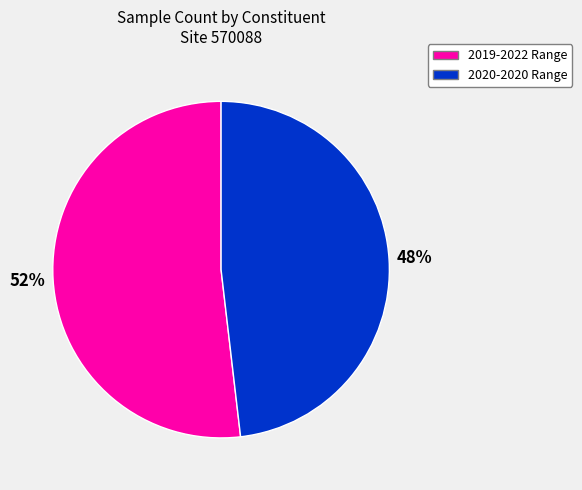

How many slices are in this pie chart?

2